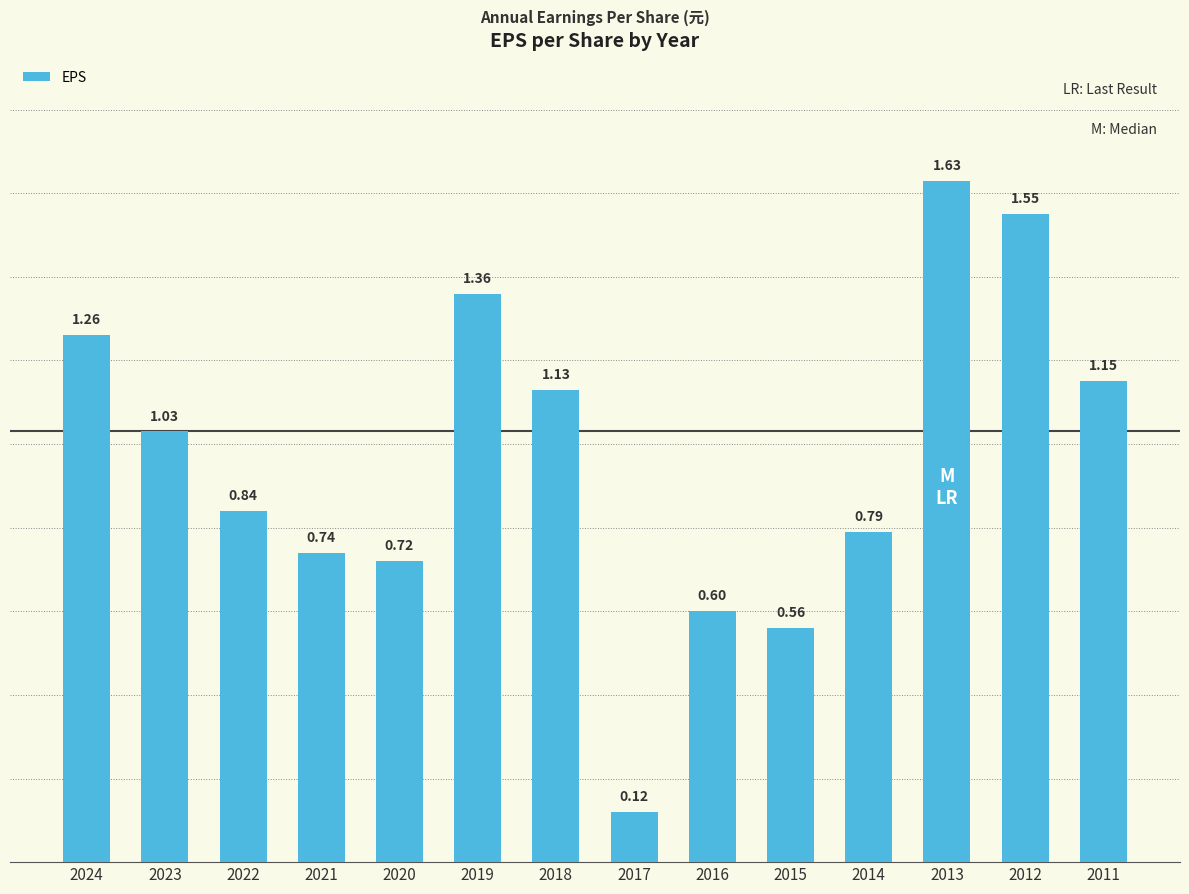

Where does the data first go above 1?

2024